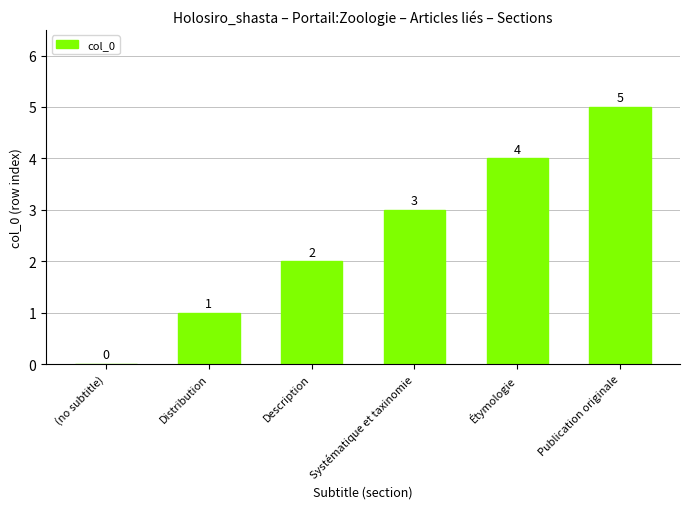

Which category has the highest value across all series?

Publication originale